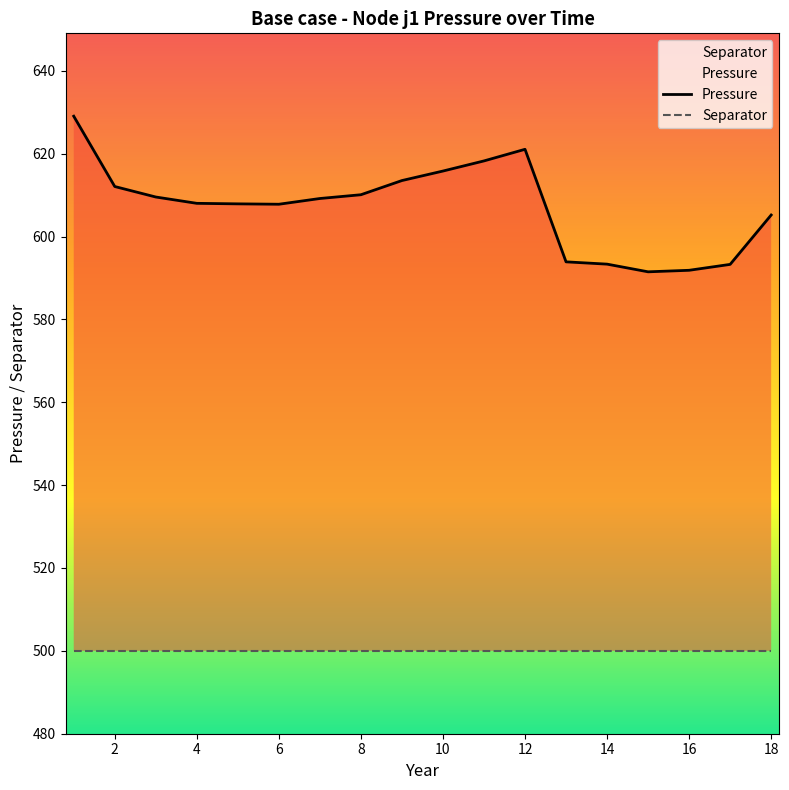

Which series changed the most between 4 and 14?

Pressure